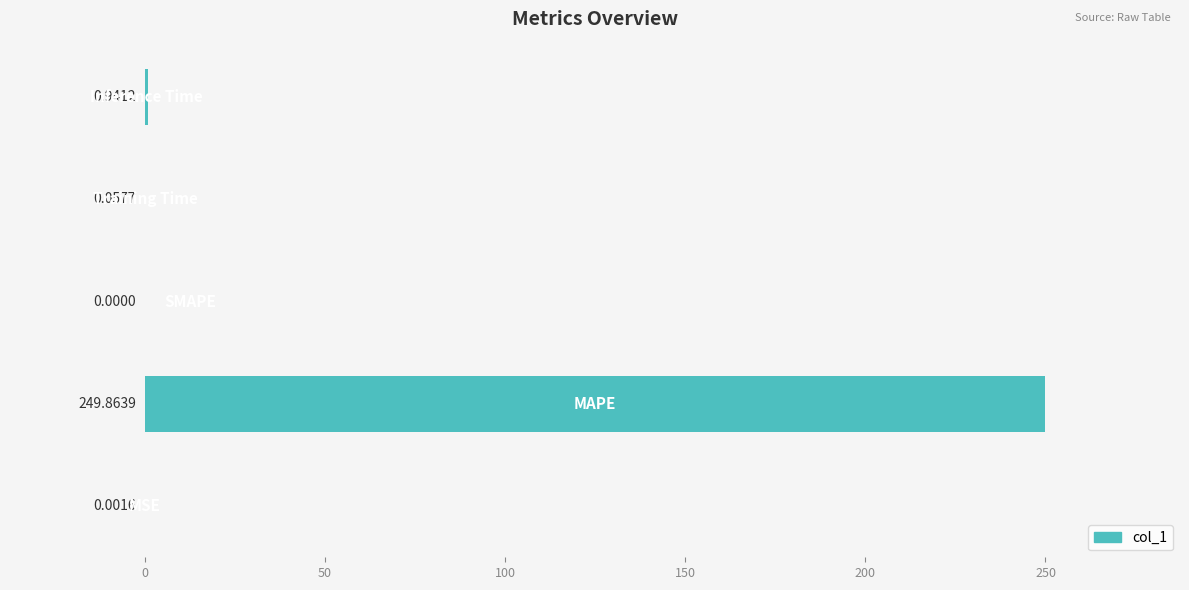

What is the sum of all values?

250.9